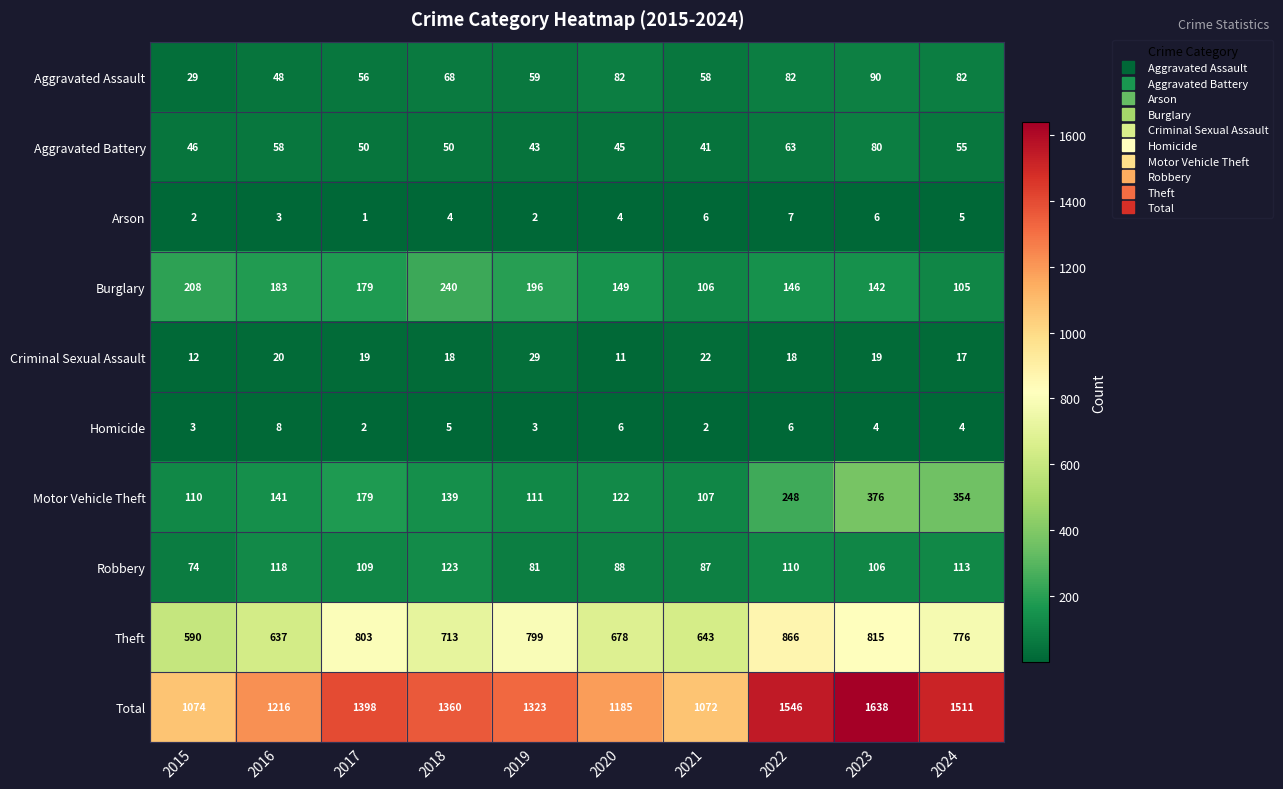

How many distinct data groups are displayed?

10